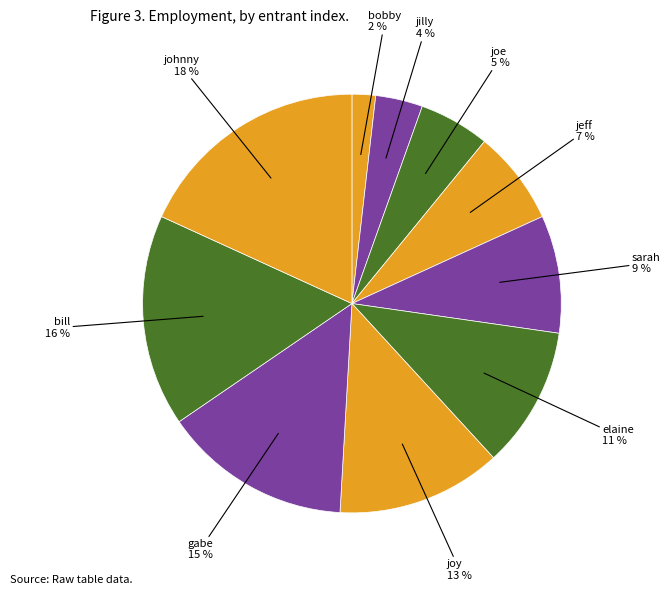

To the nearest percent, what is the average slice percentage?

10%